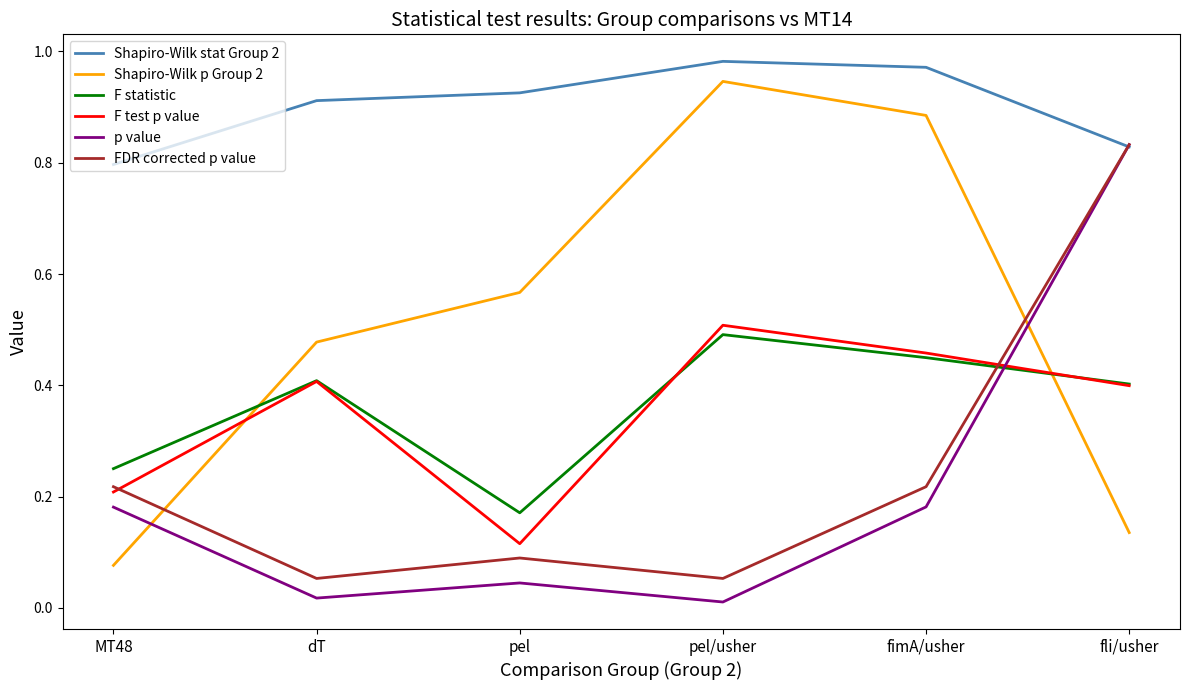

What is the total value across all series at fimA/usher?

3.2